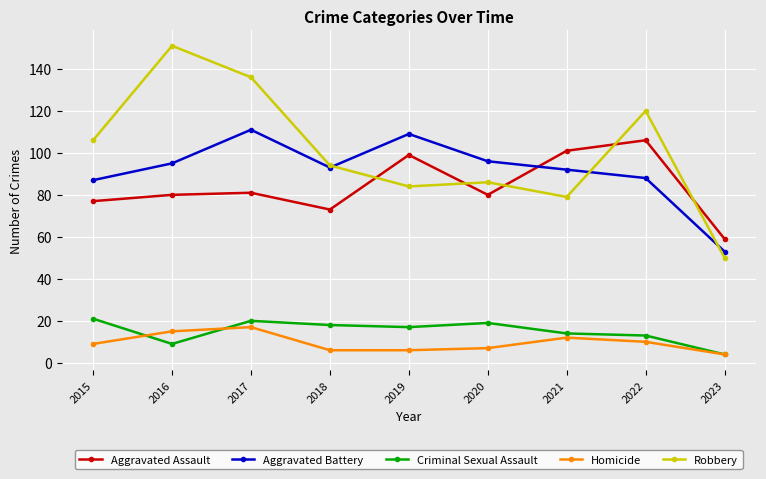

True or false: Aggravated Battery and Criminal Sexual Assault cross at least once.

False